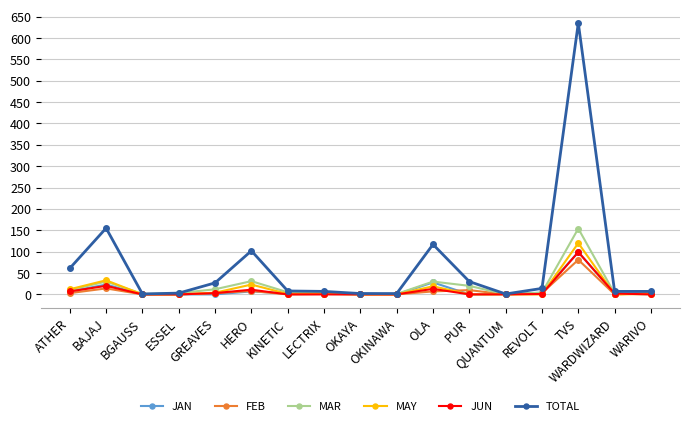

Which series has the largest range (max minus min)?

TOTAL